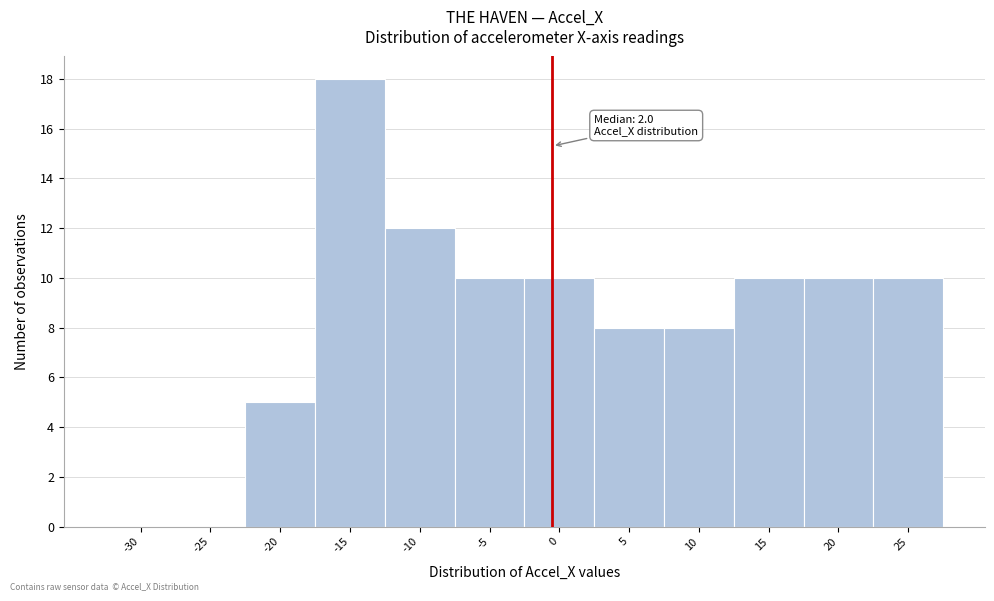

Reading left to right, extract all data points from this chart.

-30=0	-25=0	-20=5	-15=18	-10=12	-5=10	0=10	5=8	10=8	15=10	20=10	25=10